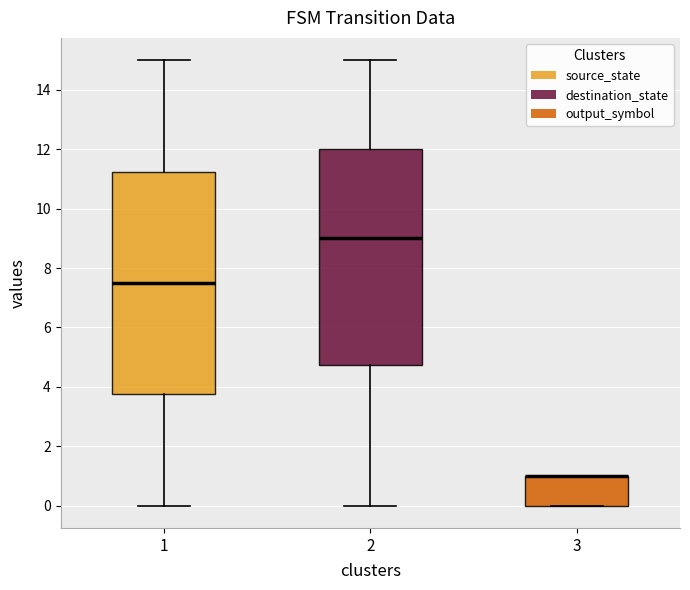

Reading left to right, transcribe this box plot: for each box, give where its median line is, the range the box spans, and where its two whiskers end, as read against the y-axis. The values are not printed on the chart, so give them approximately, as read against the axis.

1: median 7.6, box 3.8 to 11.2, whiskers 0.0 to 15.0
2: median 9.0, box 4.8 to 12.0, whiskers 0.0 to 15.0
3: median 1.0 (drawn on the box's upper edge), box 0.0 to 1.0, whiskers 0.0 to 1.0